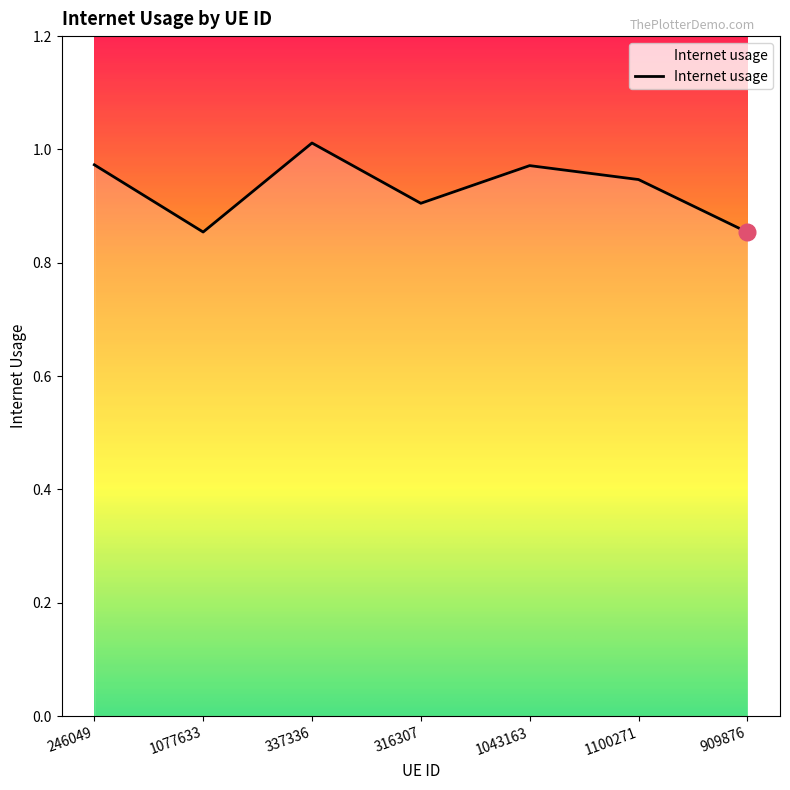

At which category does the chart reach its peak across all series?

337336